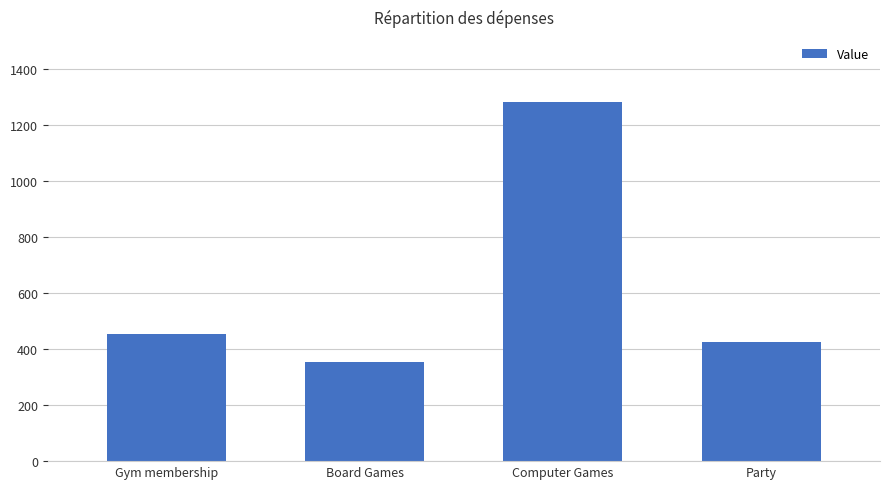

What is the maximum value shown in the chart?

1283